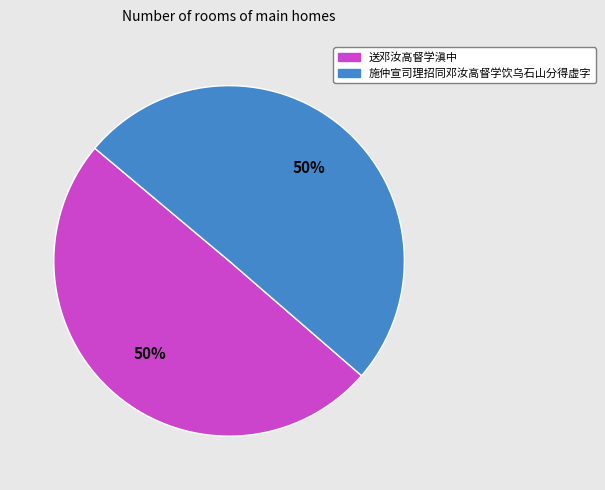

True or false: 施仲宣司理招同邓汝高督学饮乌石山分得虚字 accounts for 40% of the total.

False